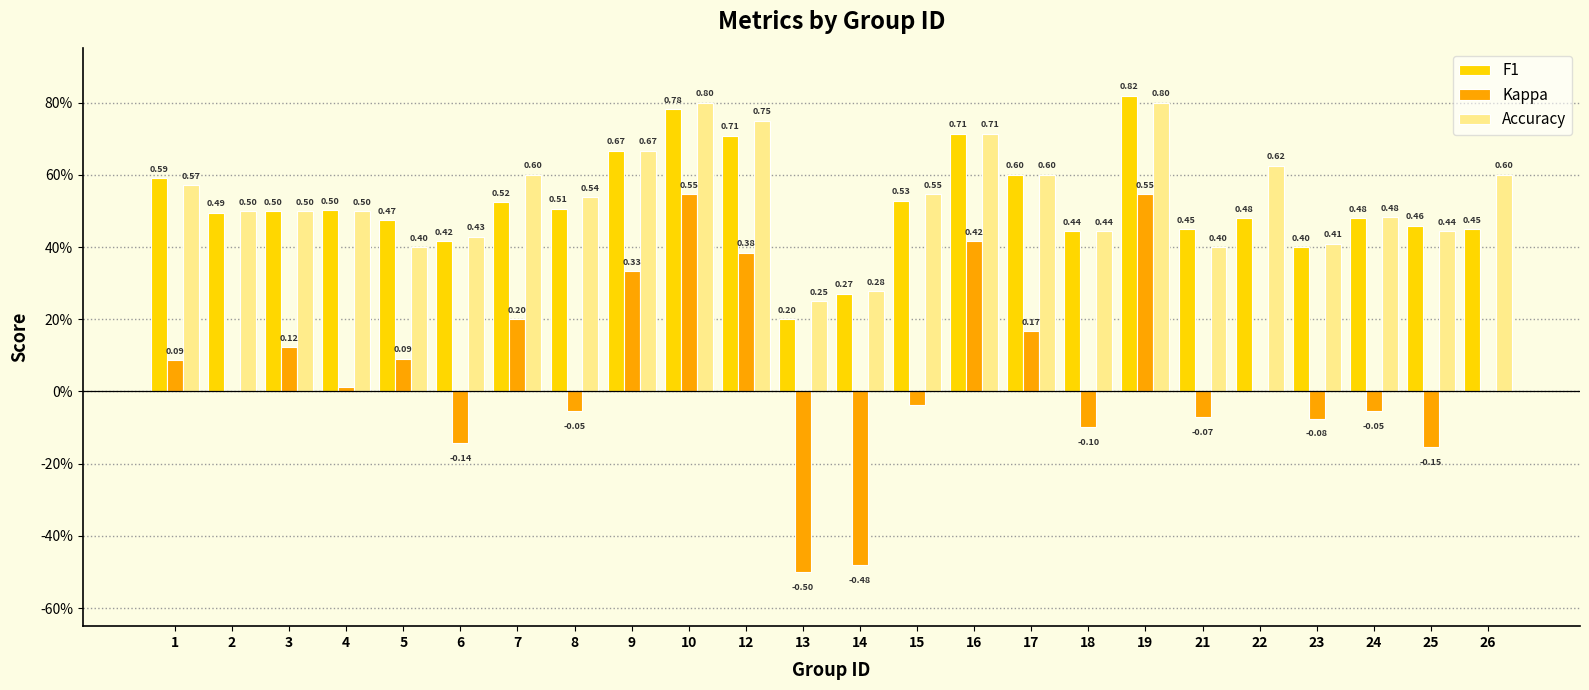

At 1, list the series in order from largest to smallest.

F1, Accuracy, Kappa